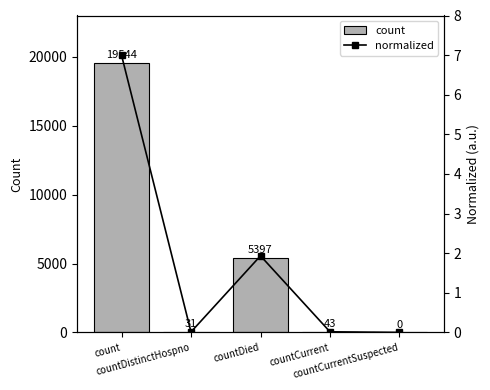

Reading right to left, what are all the values shown in this chart?

count: countCurrentSuspected=0.0	countCurrent=43.0	countDied=5397.0	countDistinctHospno=31.0	count=19544.0
normalized: countCurrentSuspected=0.0	countCurrent=0.0	countDied=1.9	countDistinctHospno=0.0	count=7.0